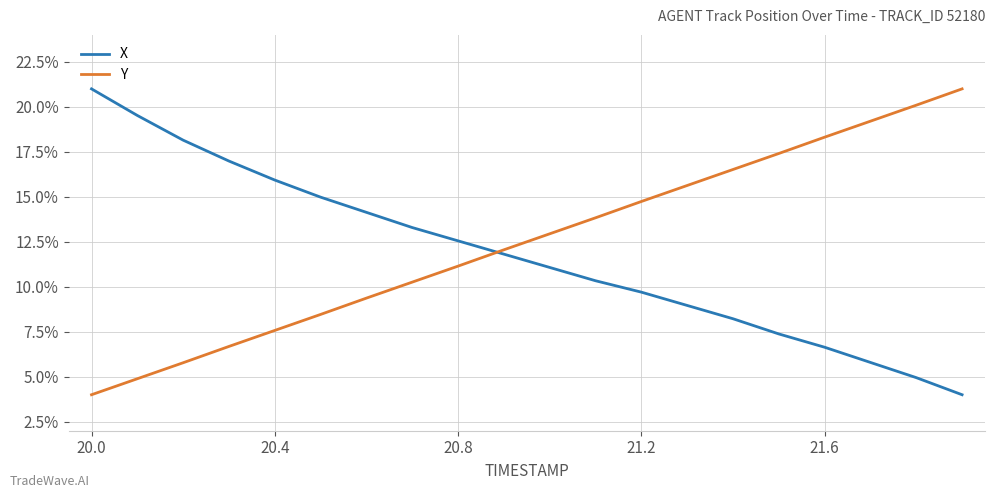

True or false: X and Y intersect in this chart.

True